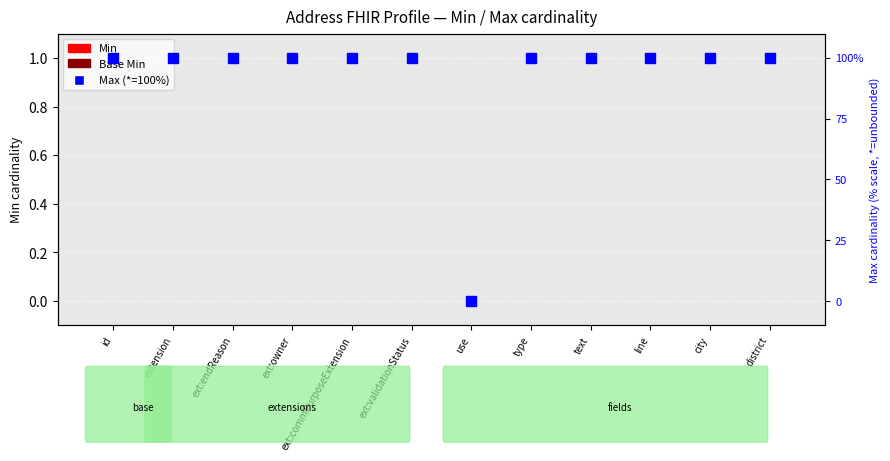

Which category has the highest value across all series?

id